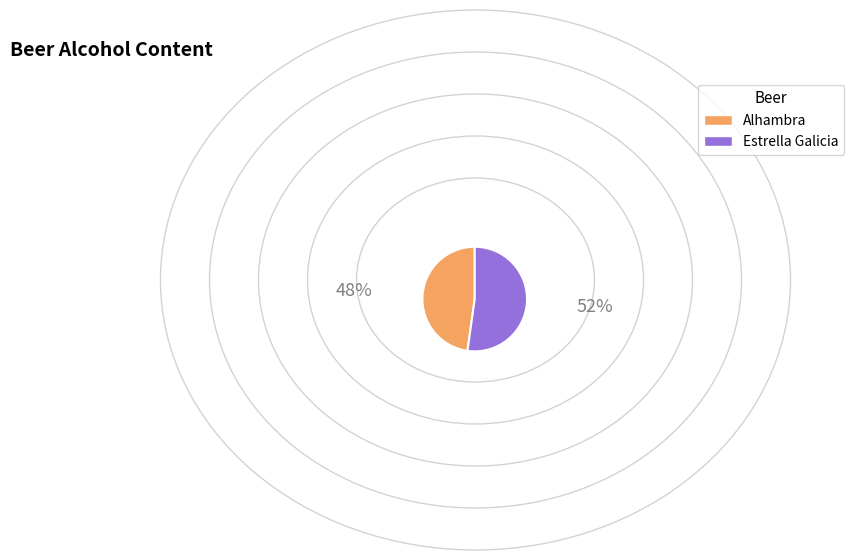

Rank the categories by value from highest to lowest.

Estrella Galicia, Alhambra